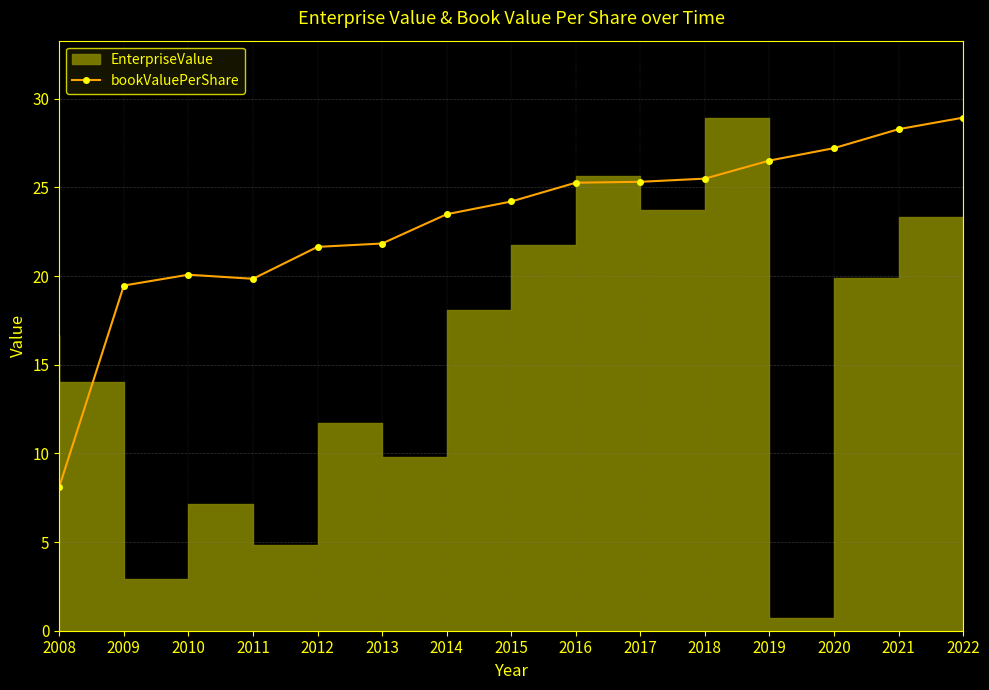

How many interior local valleys (lower than both neighbors) does the data have?

1